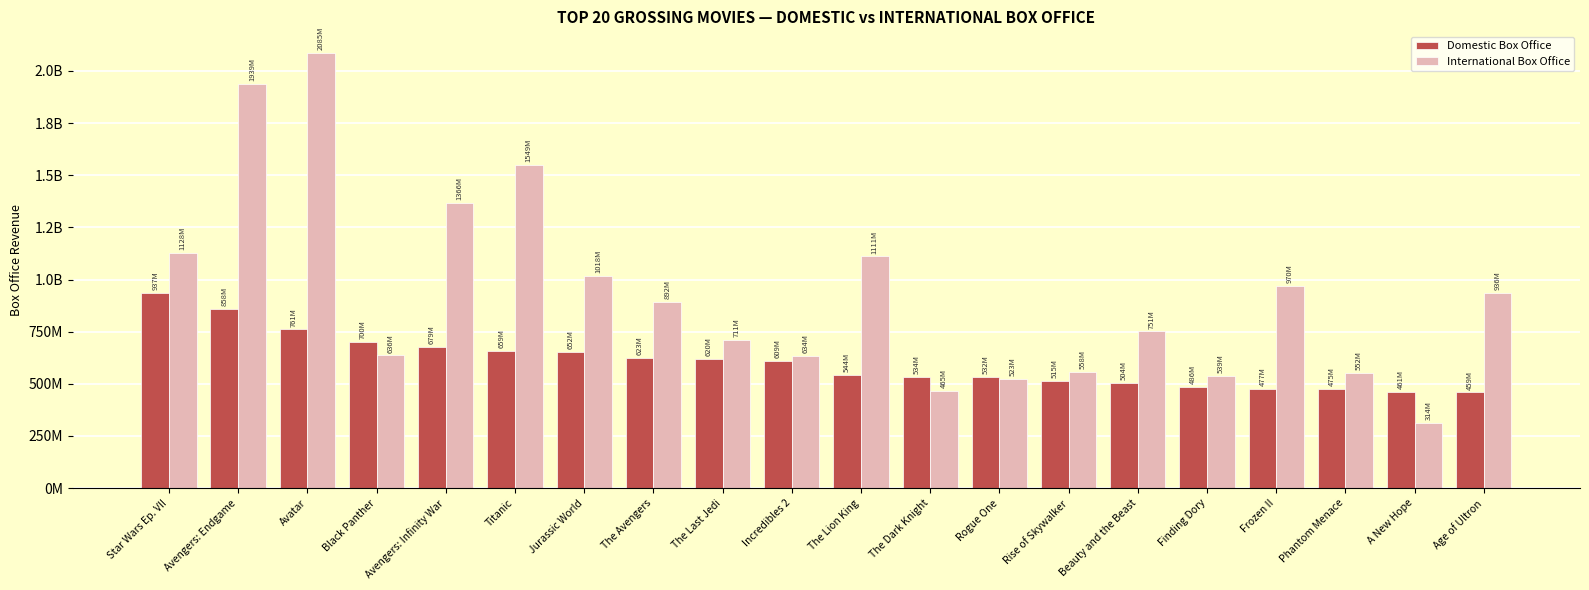

Reading left to right, what are all the values shown in this chart?

Domestic Box Office: 936662225	858373000	760507625	700059566	678815482	659363944	652306625	623357910	620181382	608581744	543638043	533720947	532177324	515202542	504014165	486295561	477373578	474544677	460998007	459005868
International Box Office: 1127953592	1939427564	2085391916	636434755	1365725041	1548622601	1017673342	891742301	711453759	634223615	1110733362	465325334	522958274	557645945	751066490	538710564	969551818	552500000	314400000	936311111